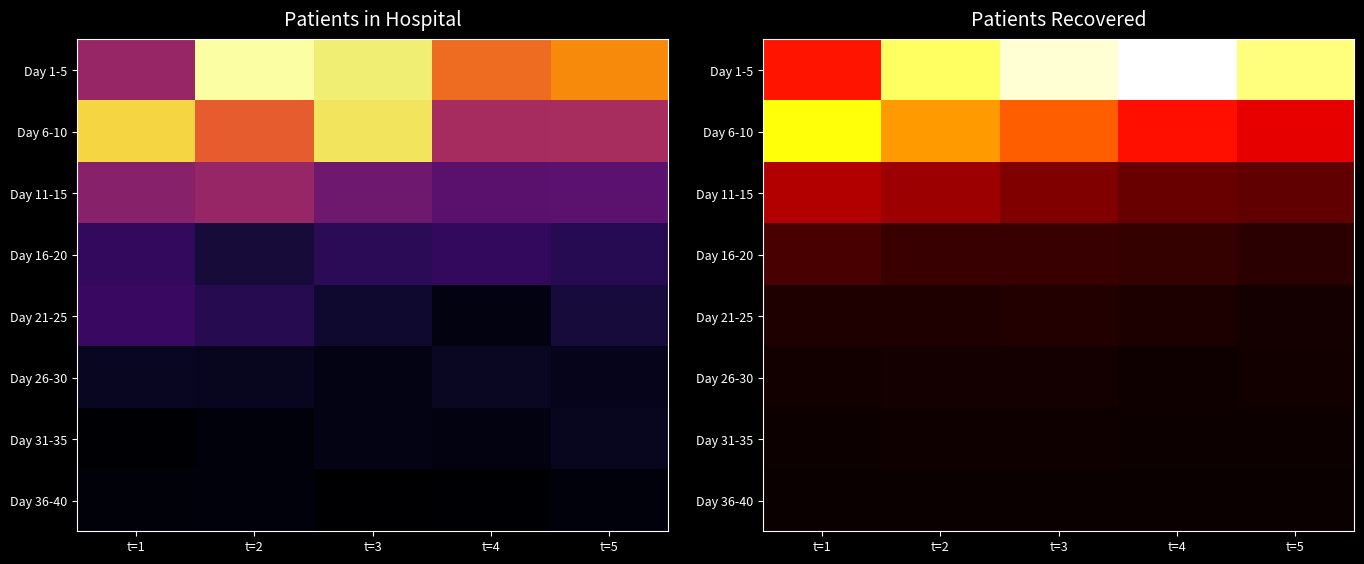

Which category has the lowest value across all series?

t=4